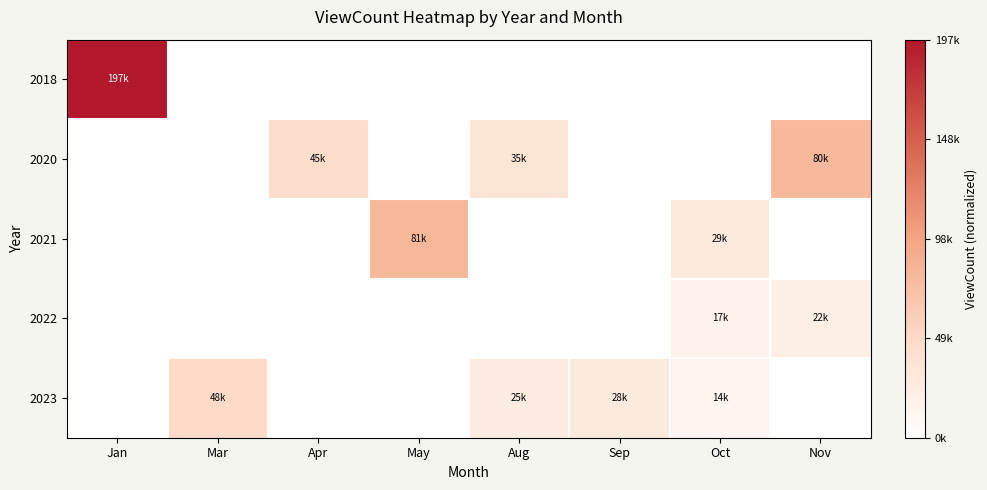

What is the total value across all series at Jan?

1.0